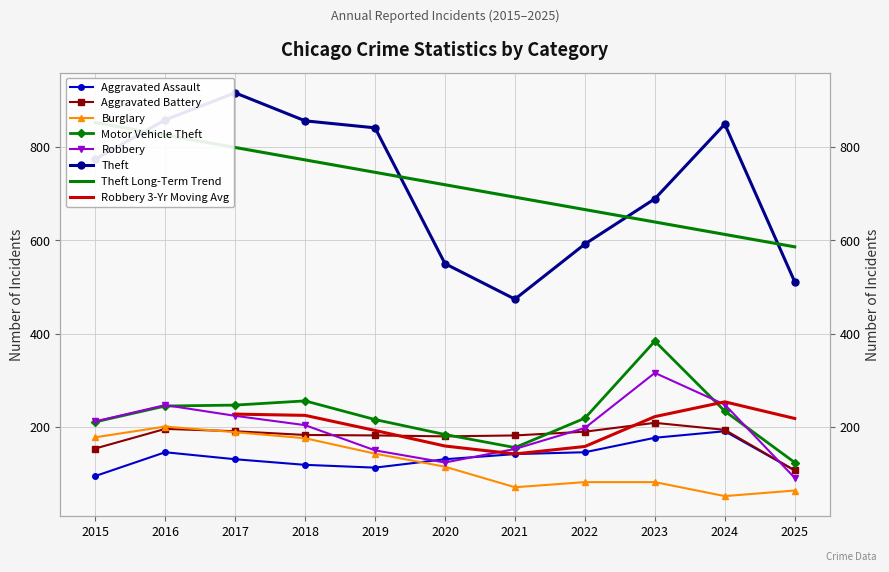

How many data points does each series have?

11